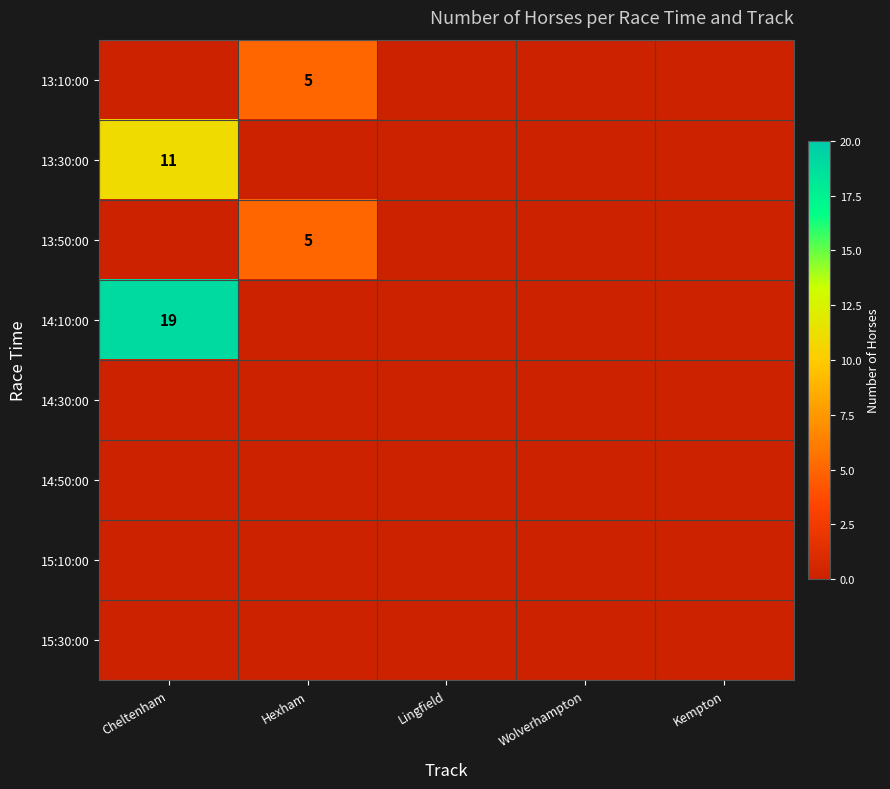

Count the 13:10:00 values in the range 0 to 1.

4